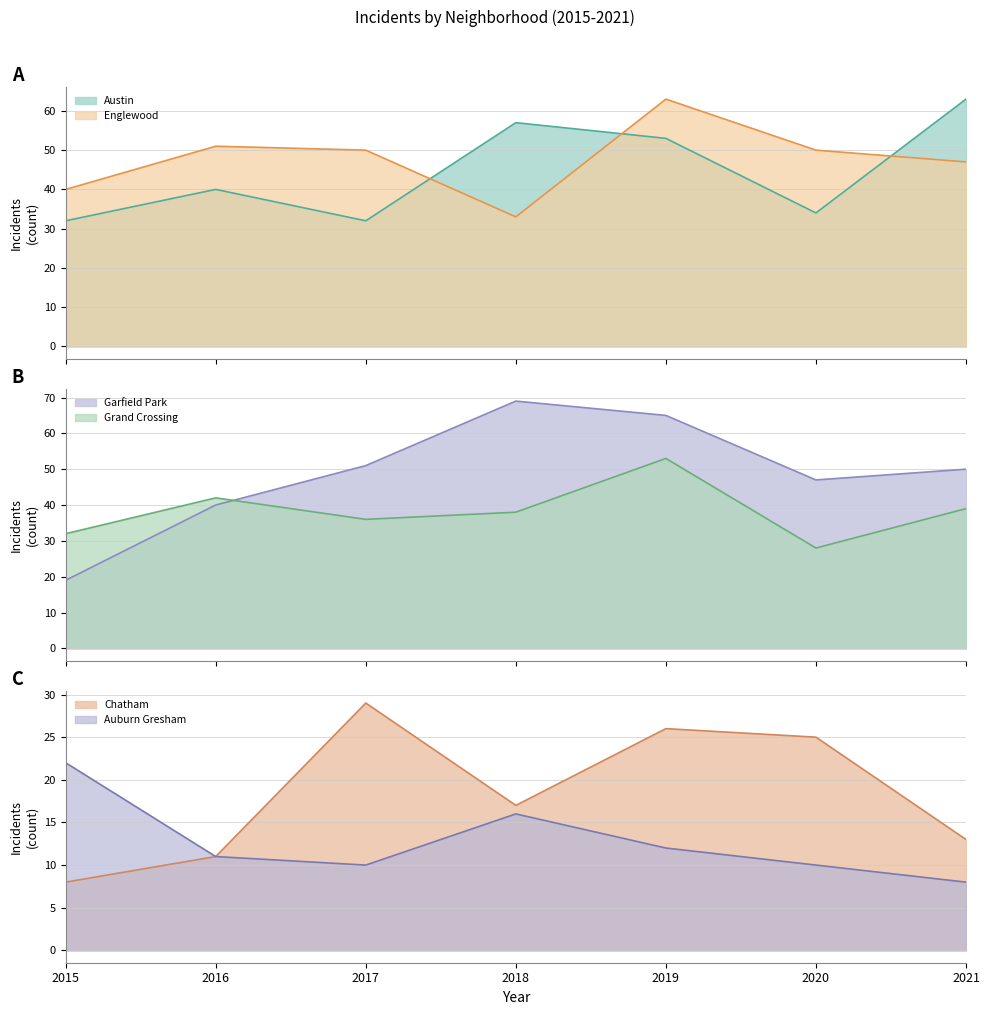

Where is the first local maximum for Grand Crossing?

2016